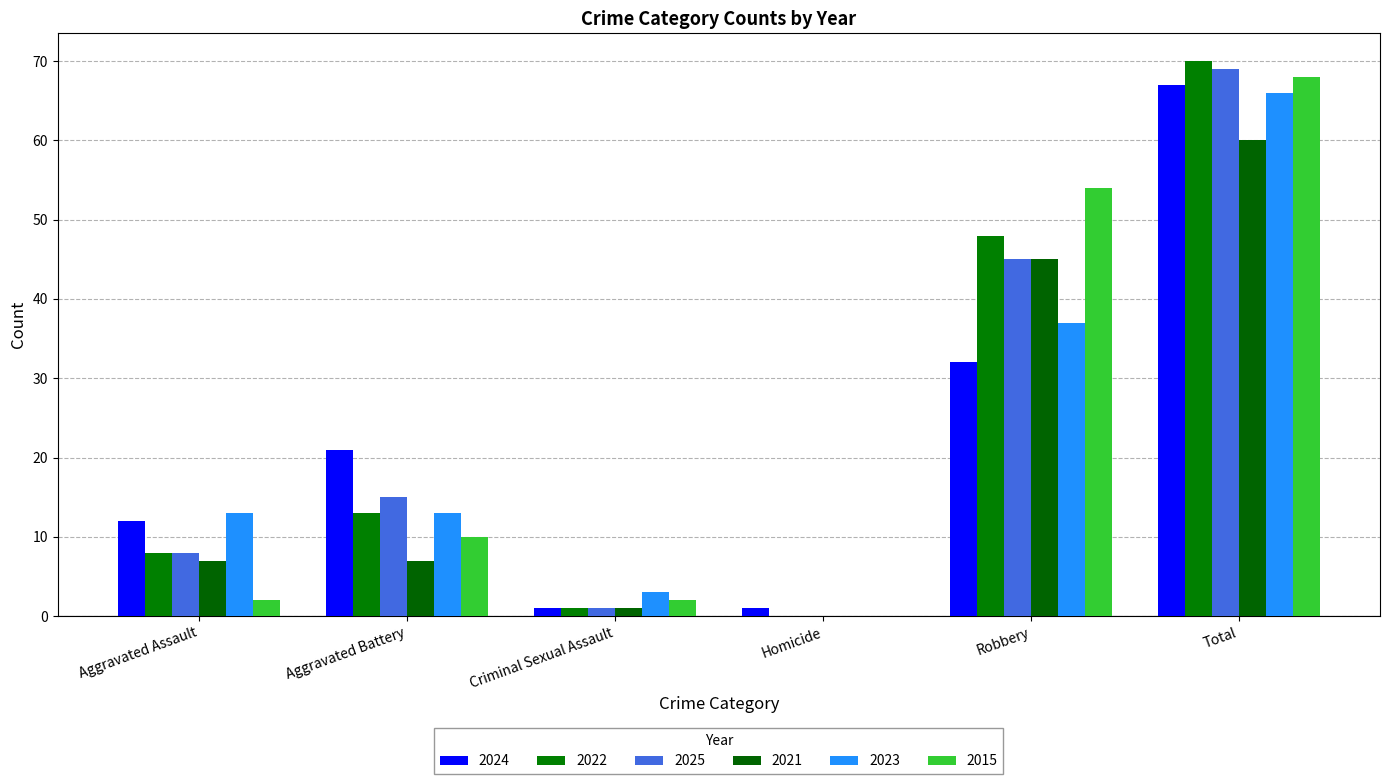

What is the greatest value displayed?

70